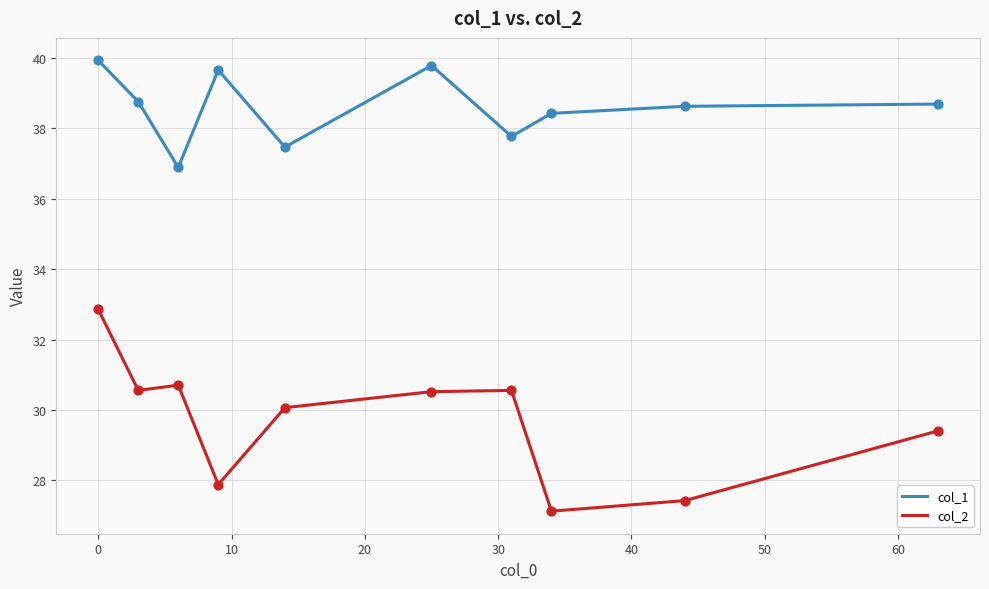

Which series has the widest spread of values?

col_2